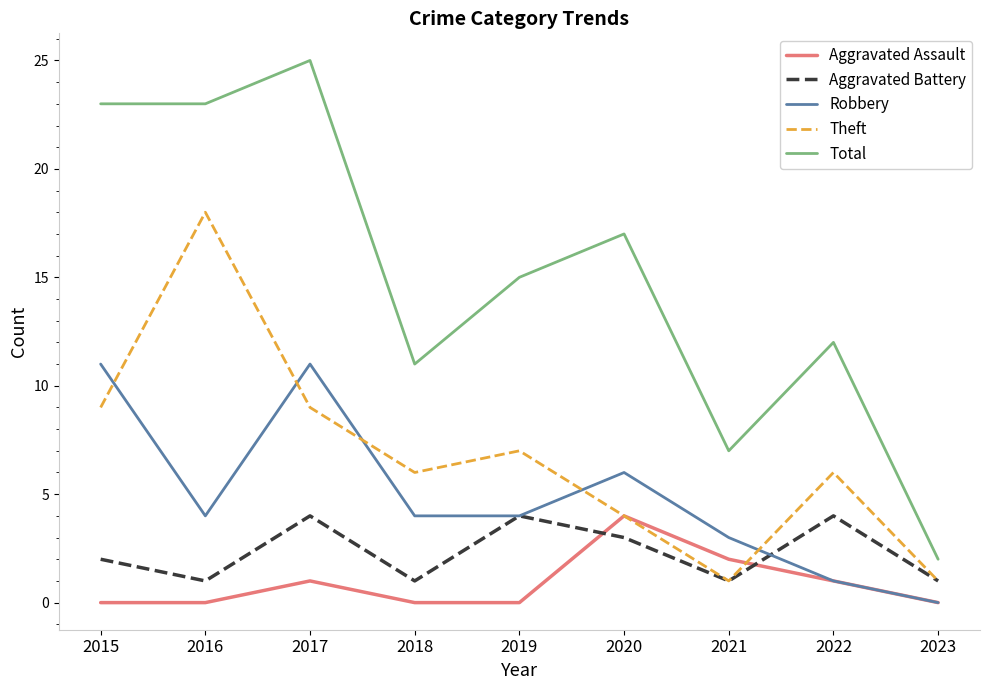

True or false: Aggravated Battery and Total cross at least once.

False